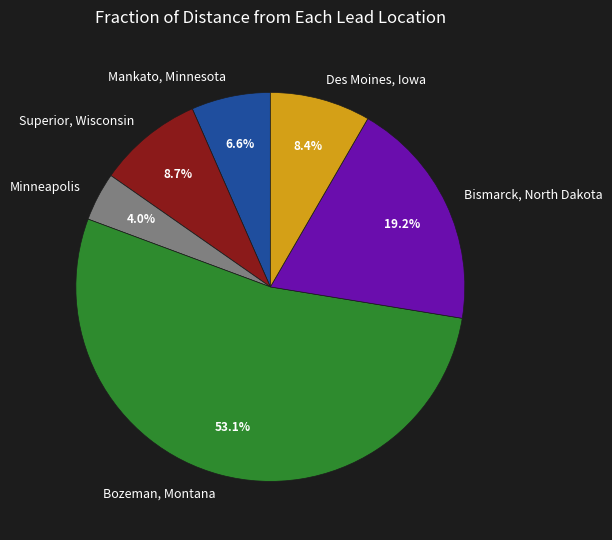

What percentage is NOT represented by Bismarck, North Dakota?

80.8%